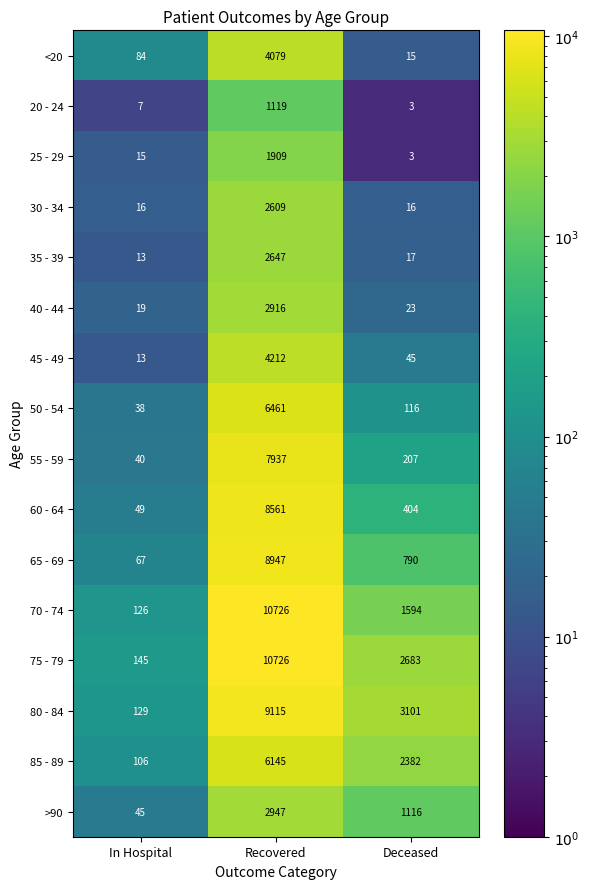

Which series has the largest total across all categories?

75 - 79